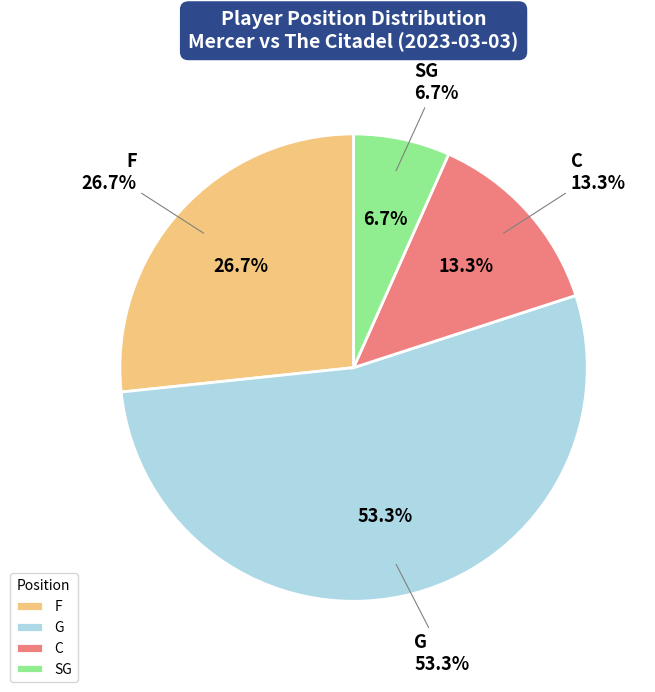

To the nearest percent, what percentage of the pie is F?

27%